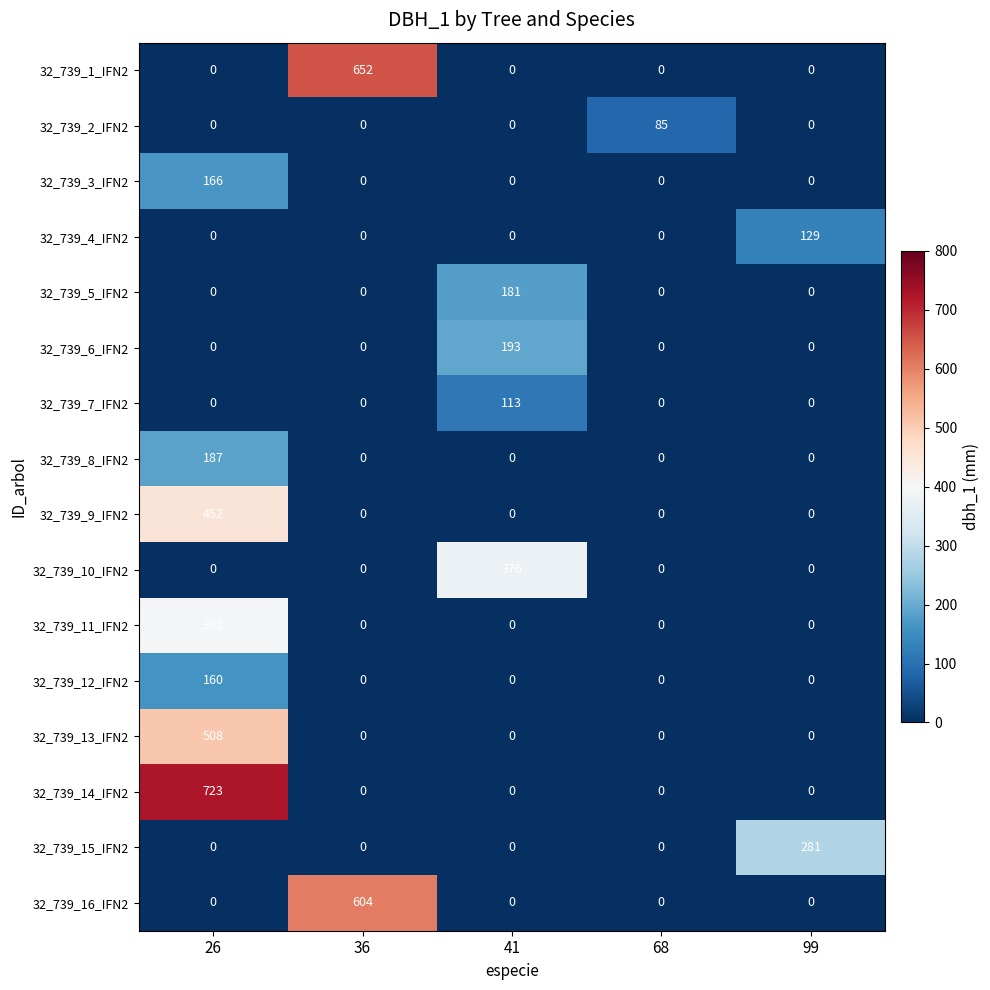

List the series in order of their peak value, lowest first.

32_739_2_IFN2, 32_739_7_IFN2, 32_739_4_IFN2, 32_739_12_IFN2, 32_739_3_IFN2, 32_739_5_IFN2, 32_739_8_IFN2, 32_739_6_IFN2, 32_739_15_IFN2, 32_739_10_IFN2, 32_739_11_IFN2, 32_739_9_IFN2, 32_739_13_IFN2, 32_739_16_IFN2, 32_739_1_IFN2, 32_739_14_IFN2